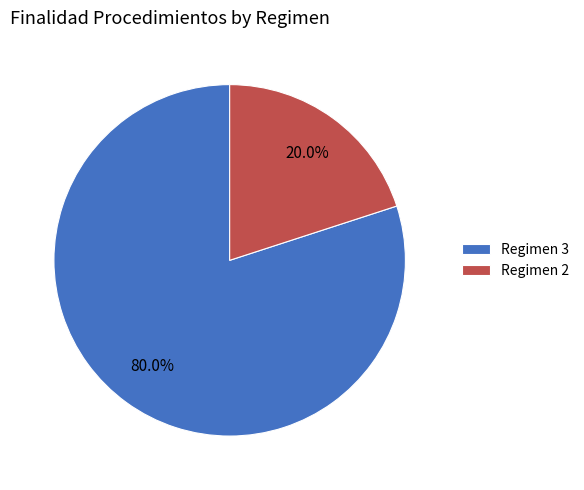

Count the number of slices in the pie.

2